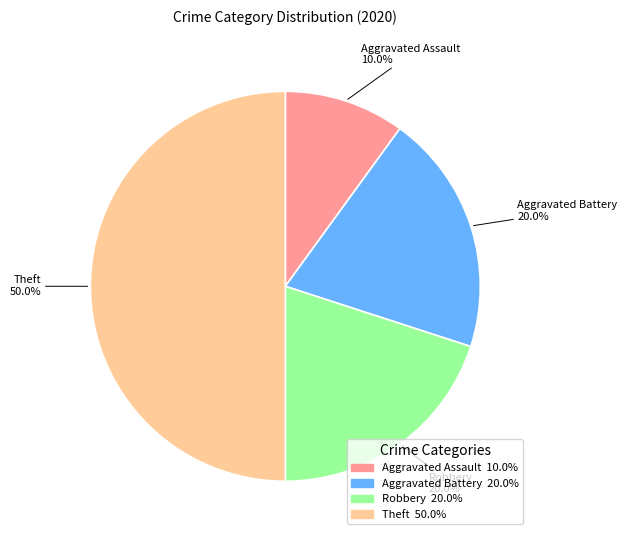

Is Aggravated Assault the majority of the pie?

No